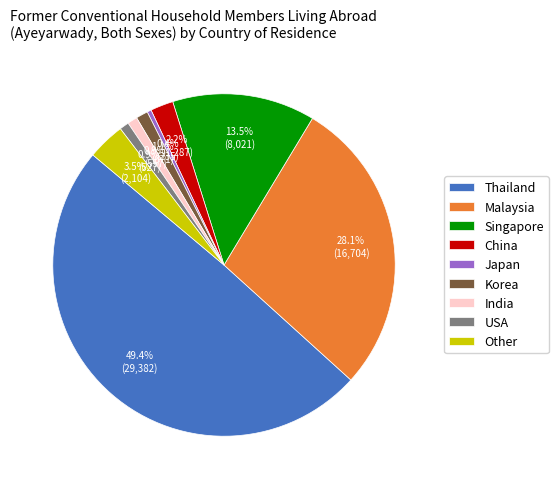

To the nearest percent, what percentage of the pie is India?

1%